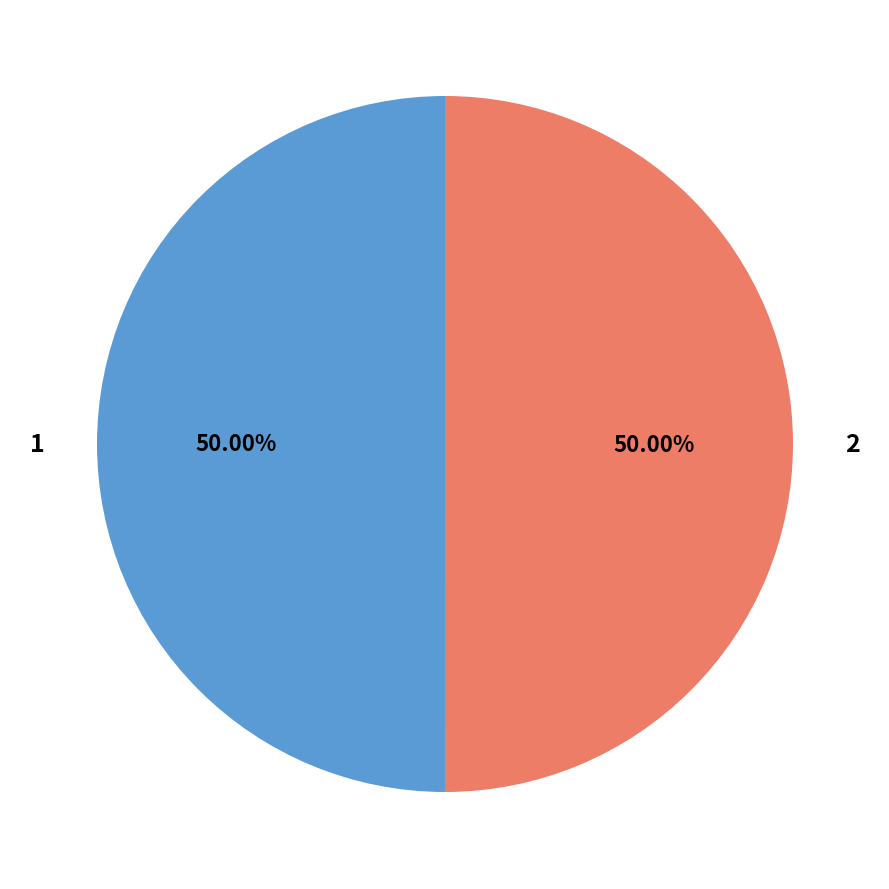

How many segments does this pie chart have?

2